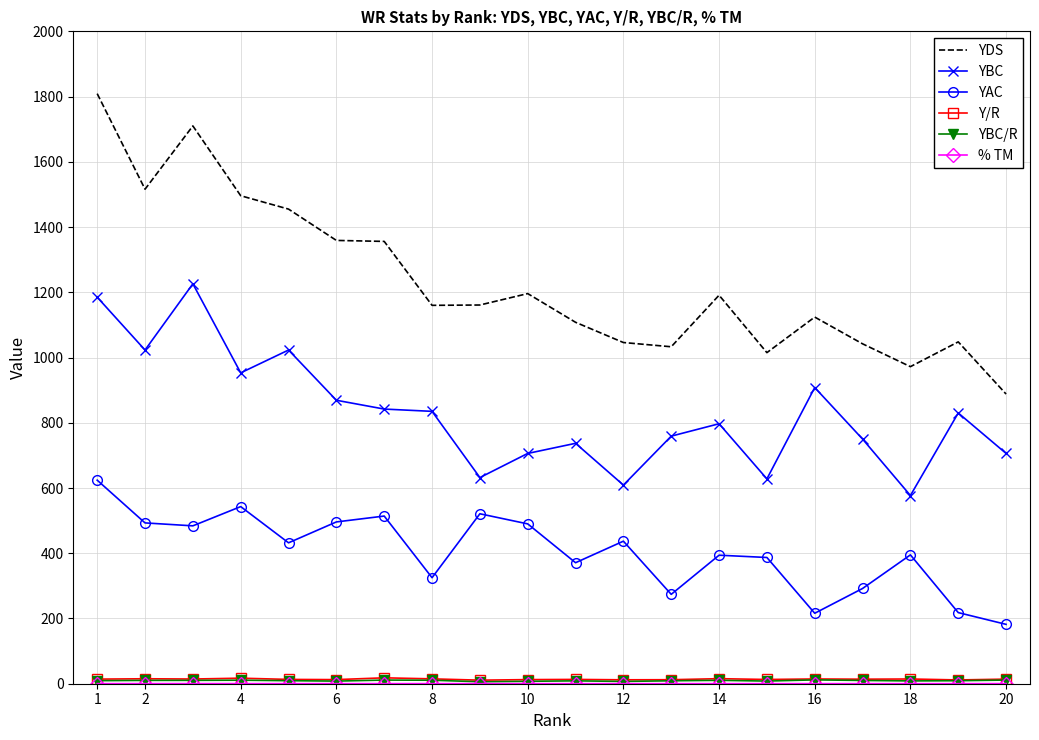

True or false: YDS and YAC cross at least once.

False